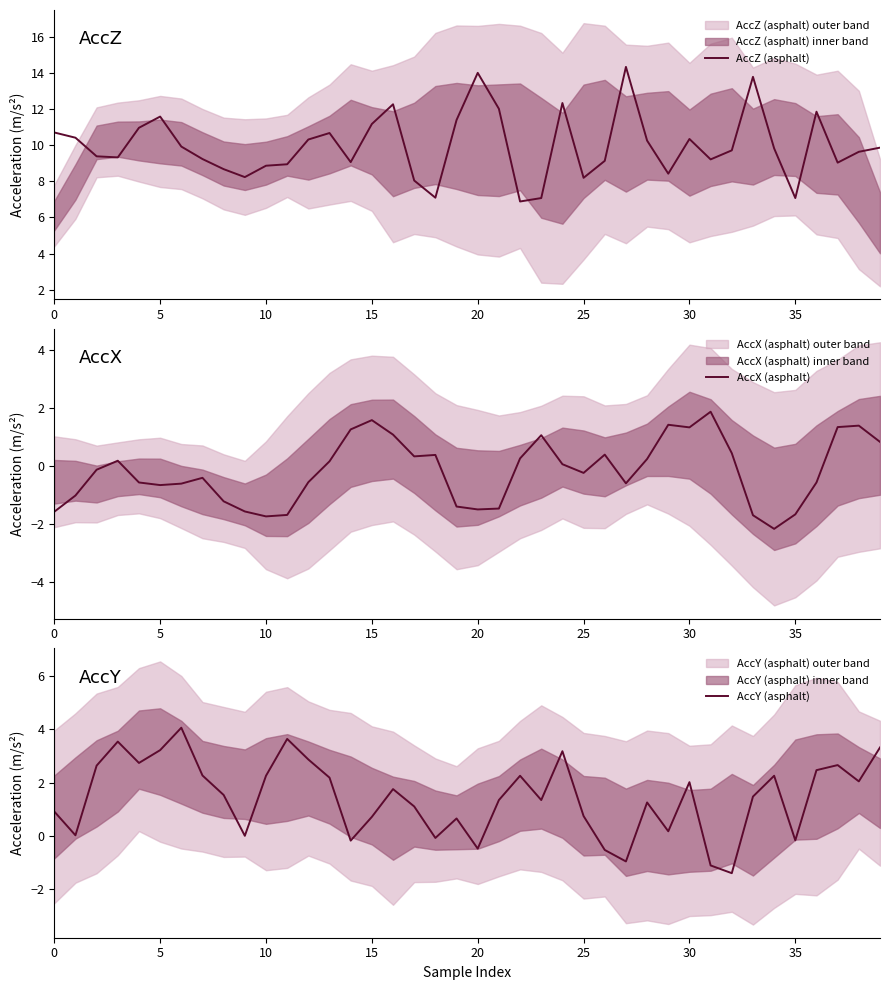

Which series changed the most between 23 and 32?

AccY (asphalt)